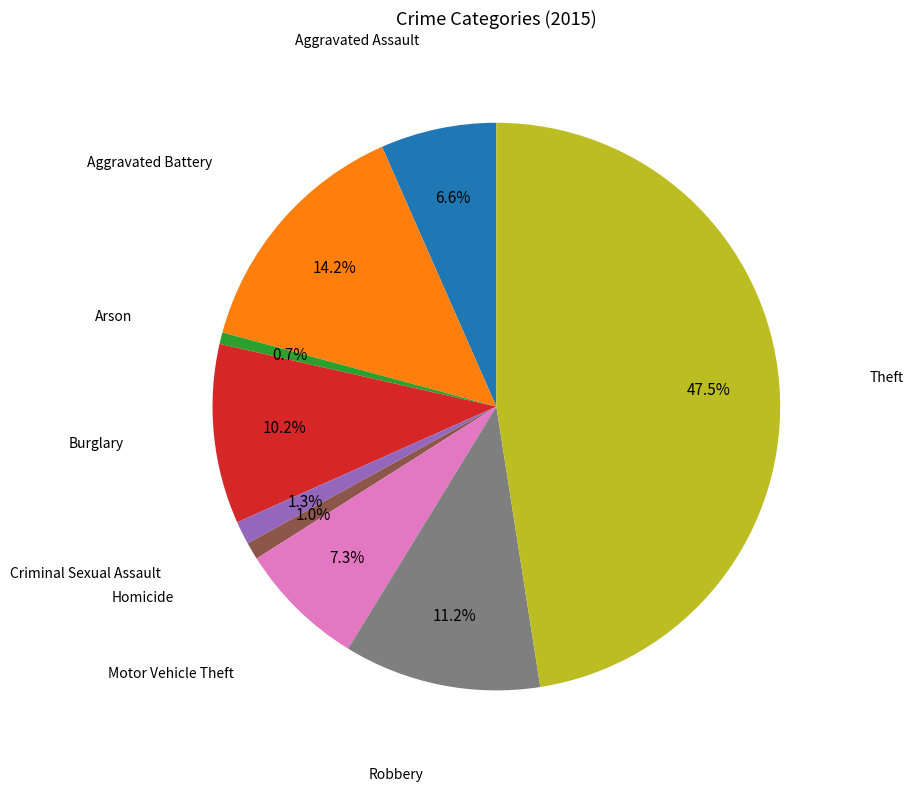

The Arson slice represents 1% of the pie. True or false?

True